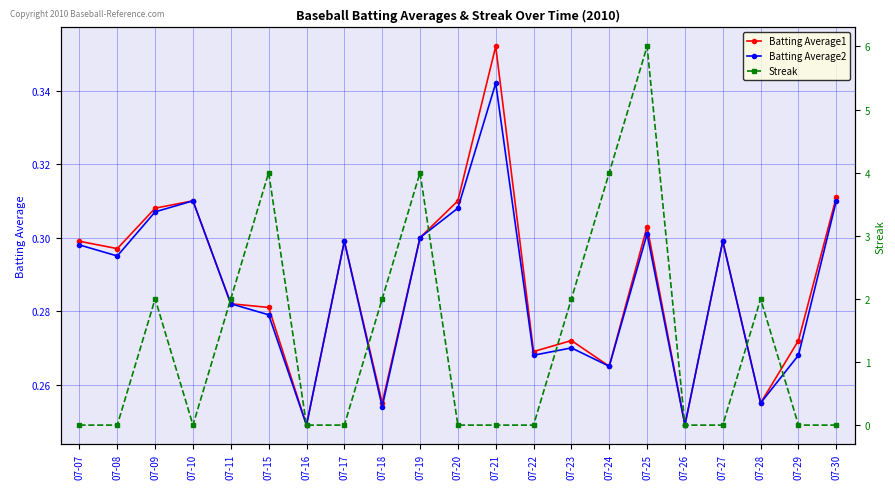

How many data points does each series have?

21